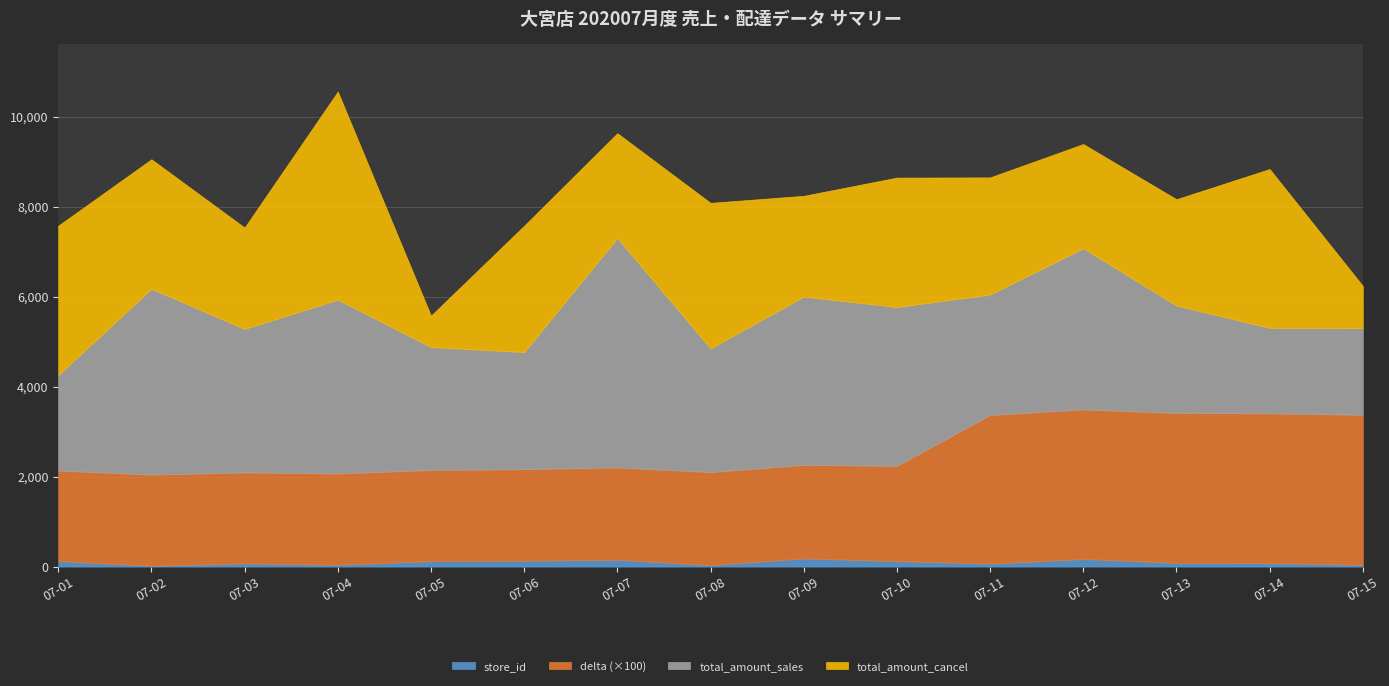

Which series has the largest total across all categories?

total_amount_sales